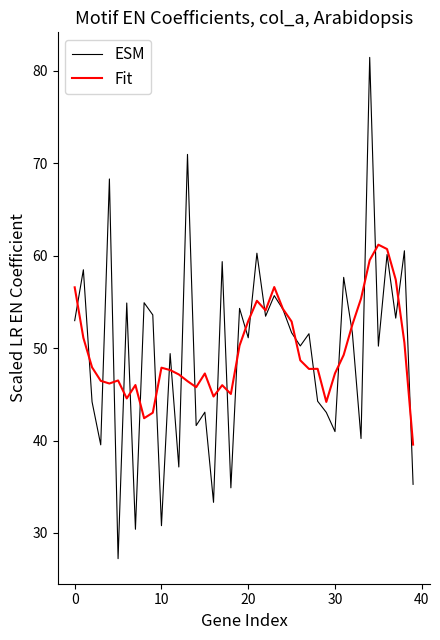

Rank the series by their maximum value, from highest to lowest.

ESM, Fit